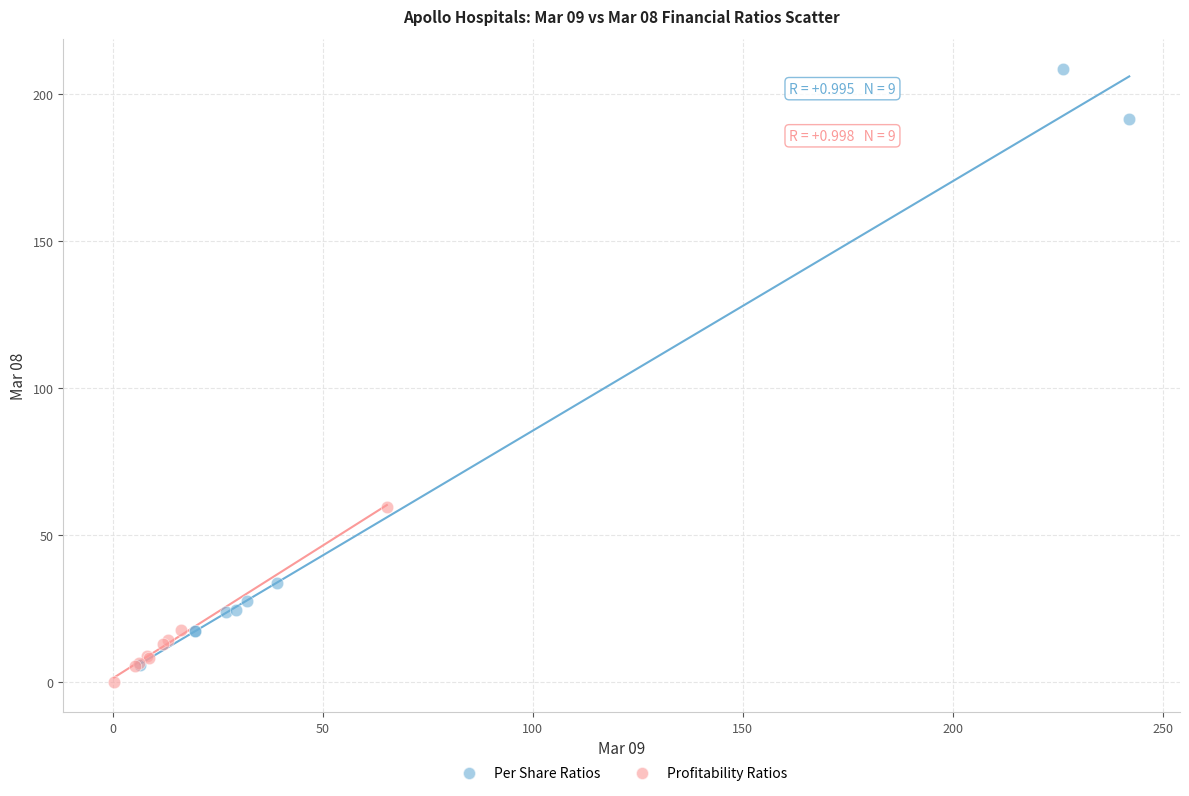

Which series has the largest Y range (max minus min)?

Per Share Ratios